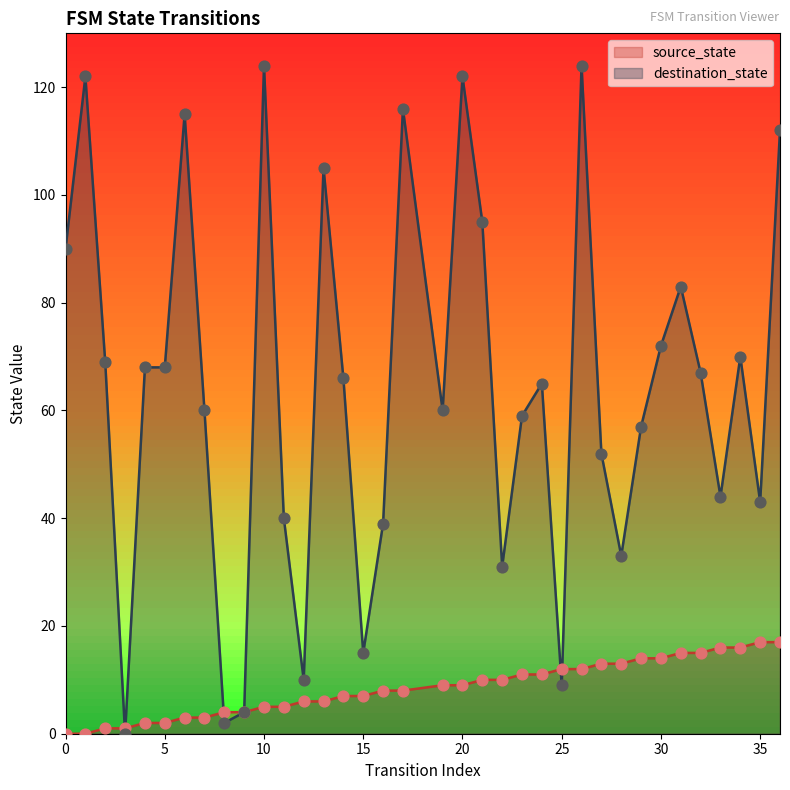

Which series contains the highest Y value?

destination_state